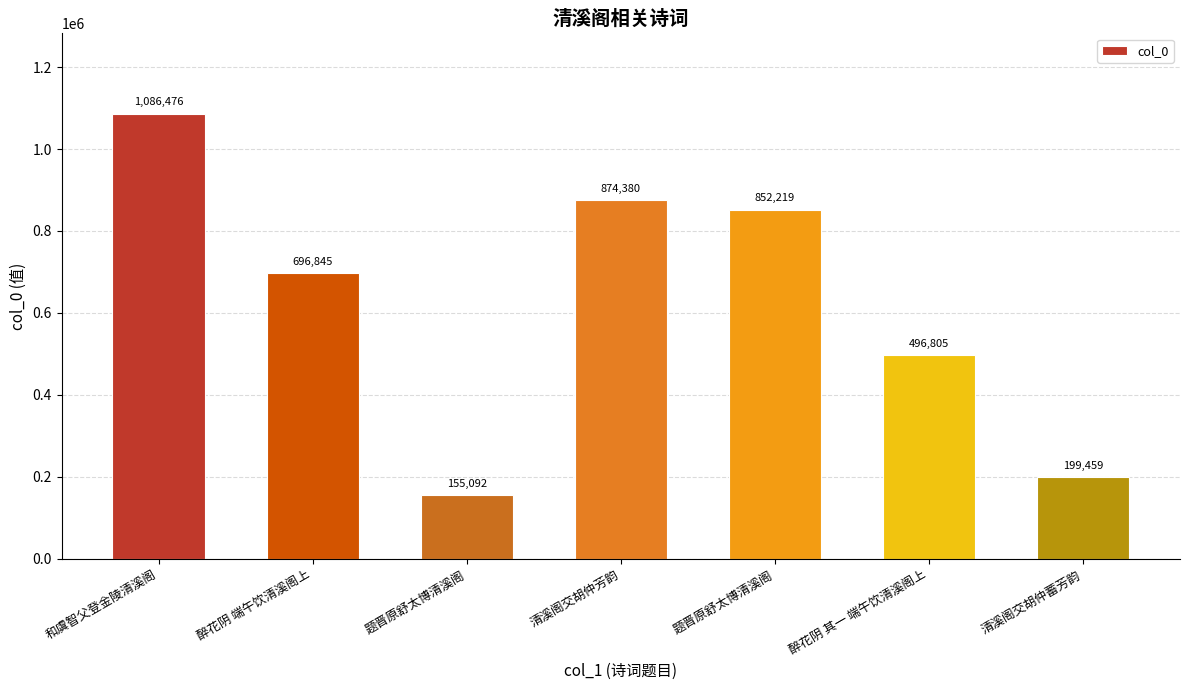

Between 和虞智父登金陵清溪阁 and 题晋原舒太博清溪阁, which is larger?

和虞智父登金陵清溪阁